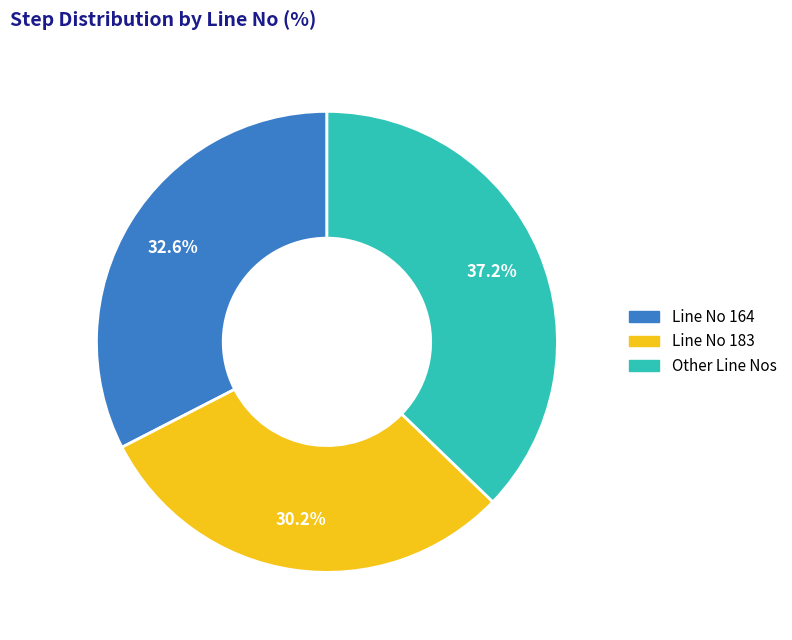

Is the sum of Other Line Nos and Line No 164 greater than half?

Yes